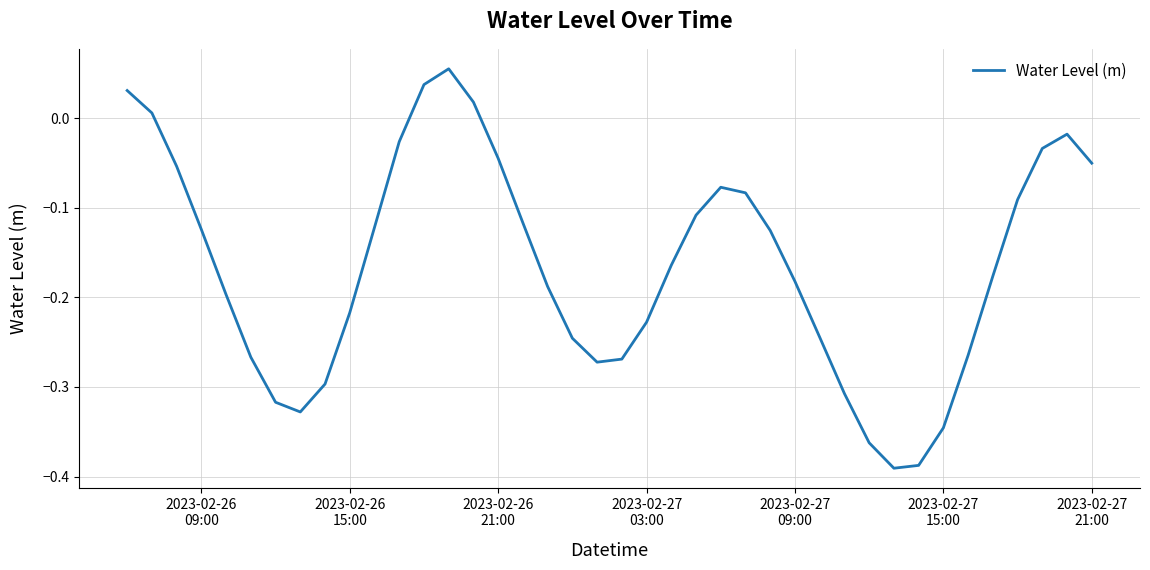

Does the chart have visible grid lines?

Yes